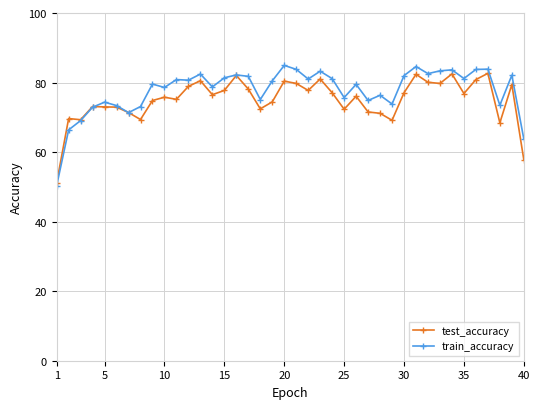

Does the chart have visible grid lines?

Yes